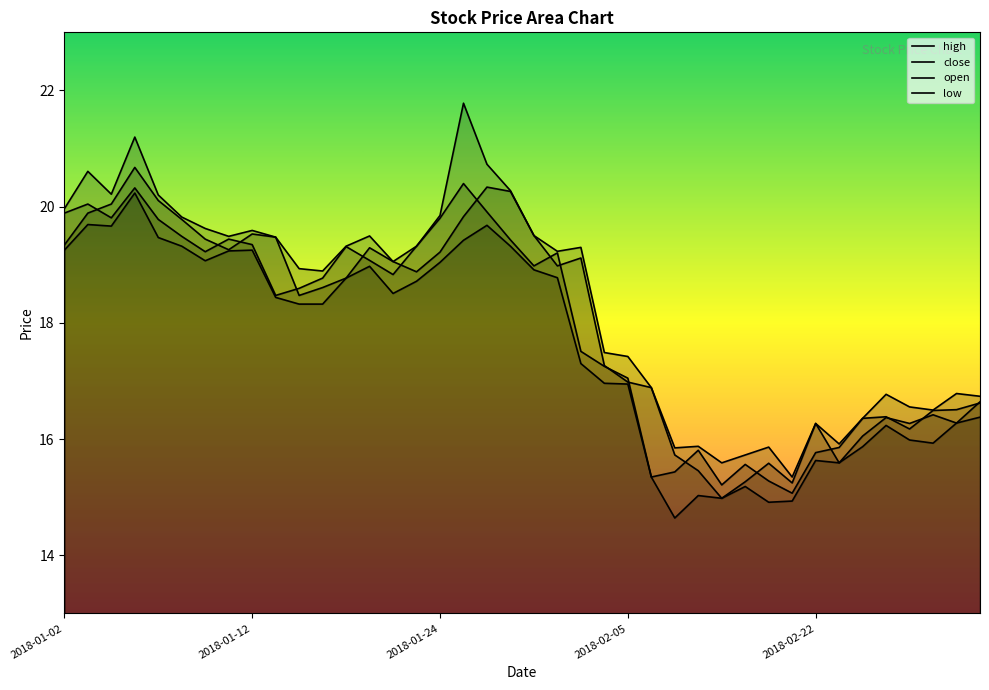

Is it true that high equals 8.0 at 2018-03-05?

False